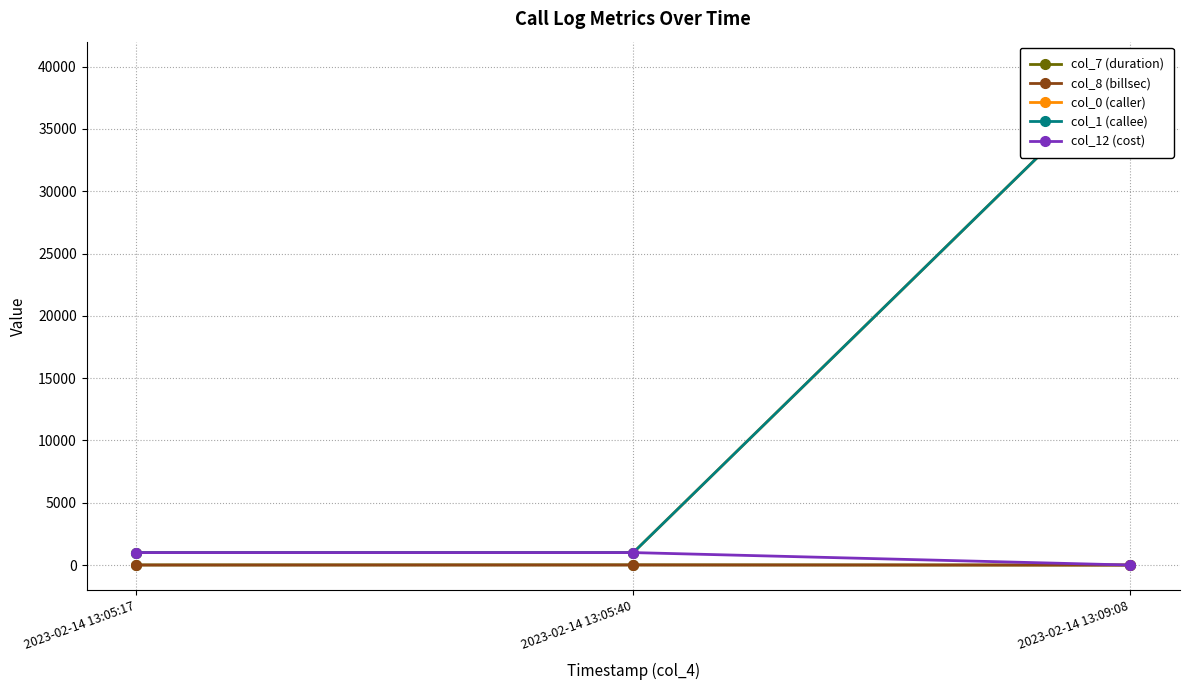

What position from the left is 2023-02-14 13:05:40?

2